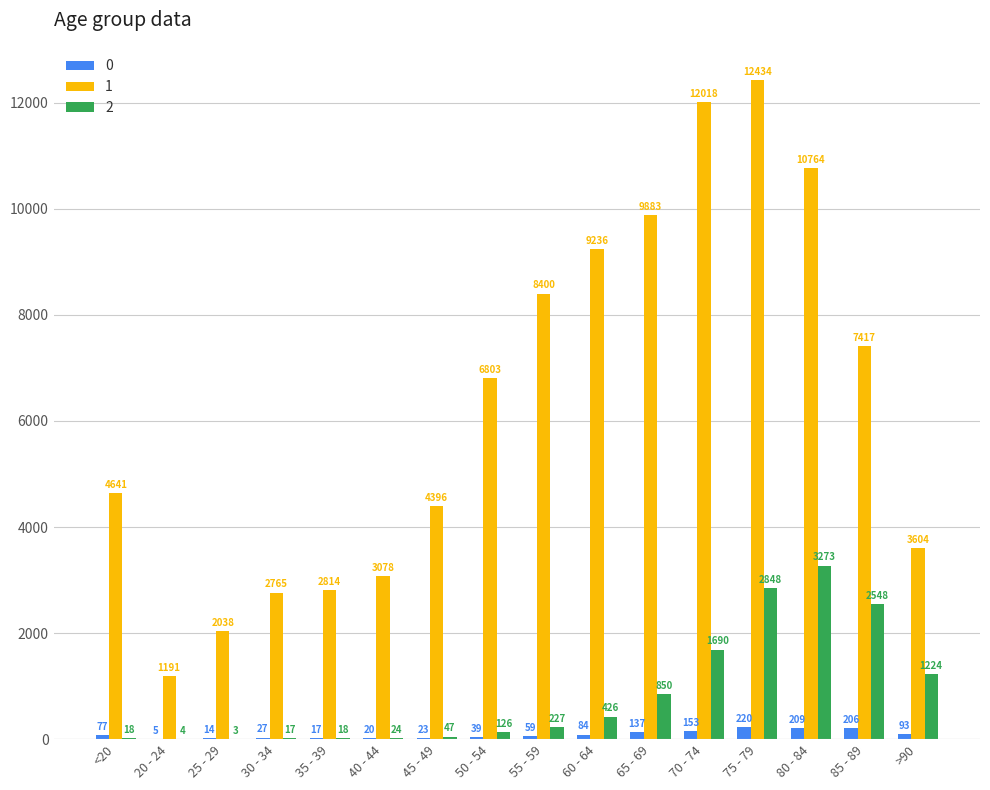

What is the greatest value displayed?

12434